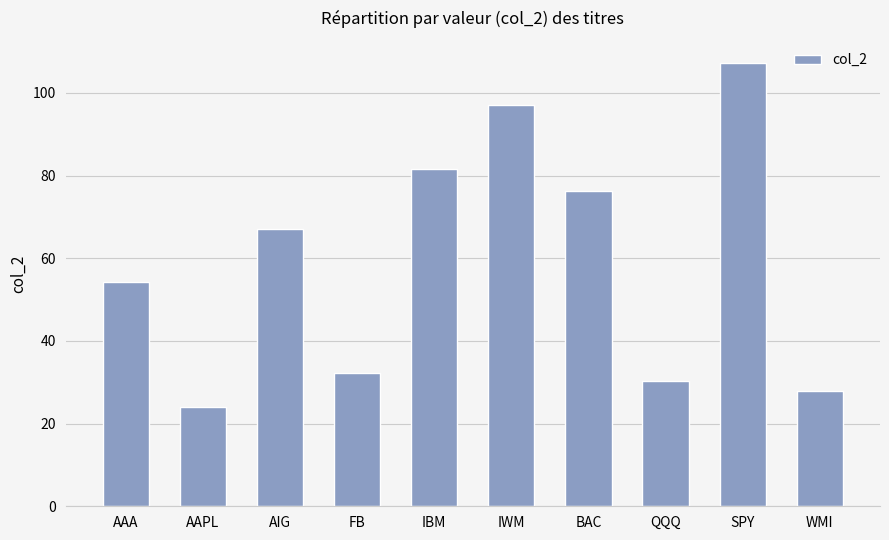

What is the change in value from AAPL to BAC?

+52.2